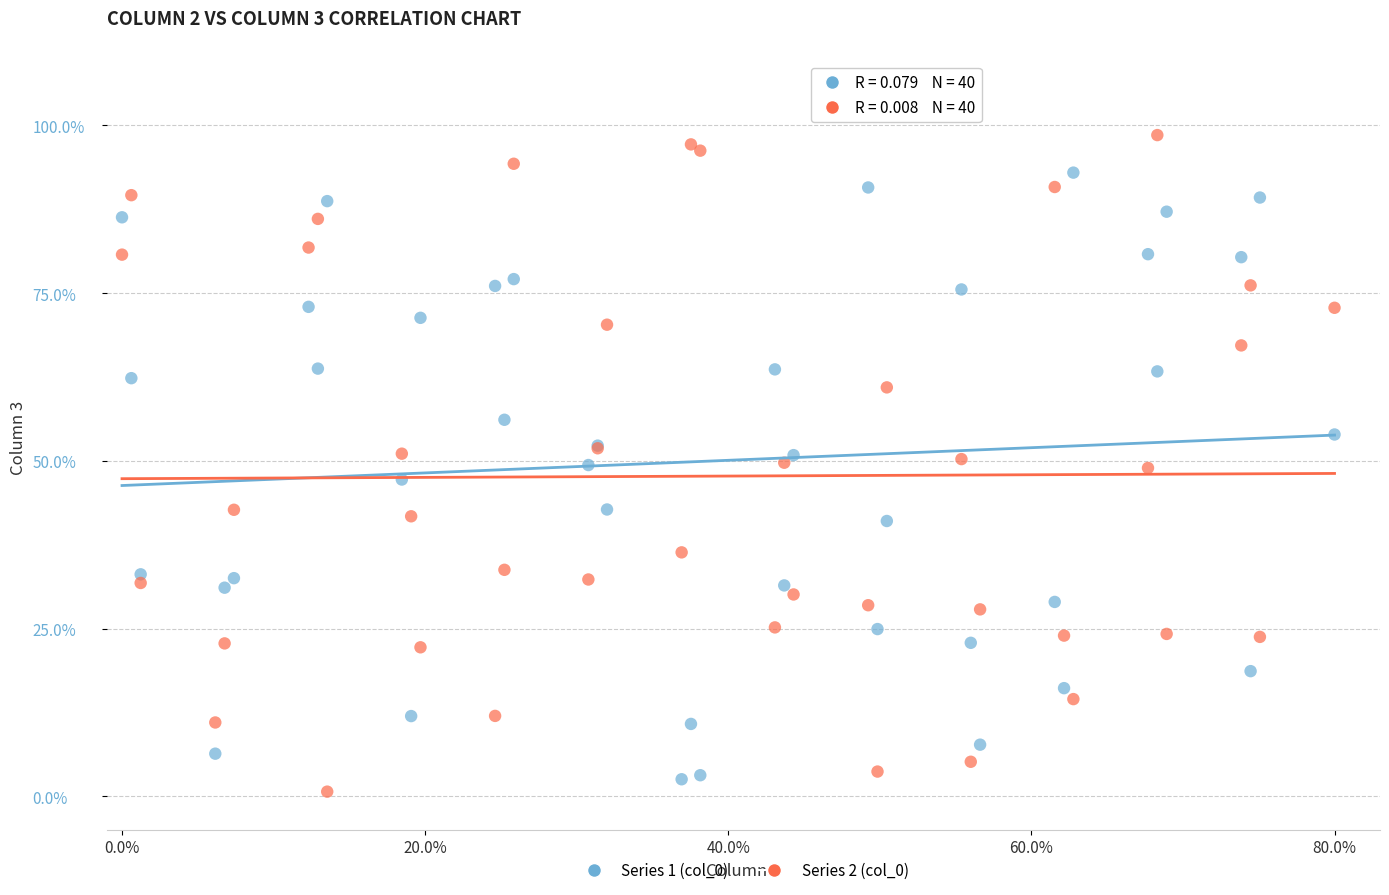

Which series reaches the maximum Y coordinate?

Series 2 (col_0)